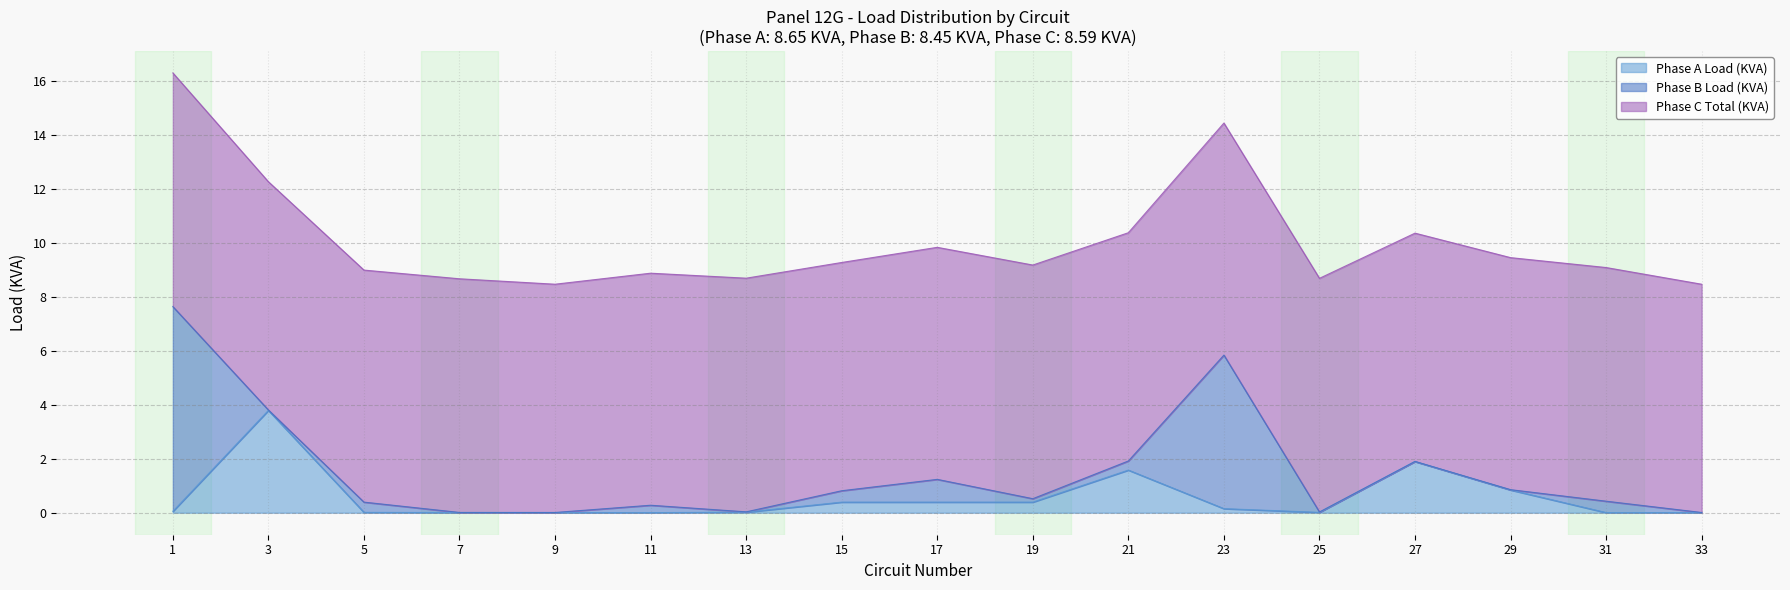

Does the chart display data point markers on the line(s)?

No